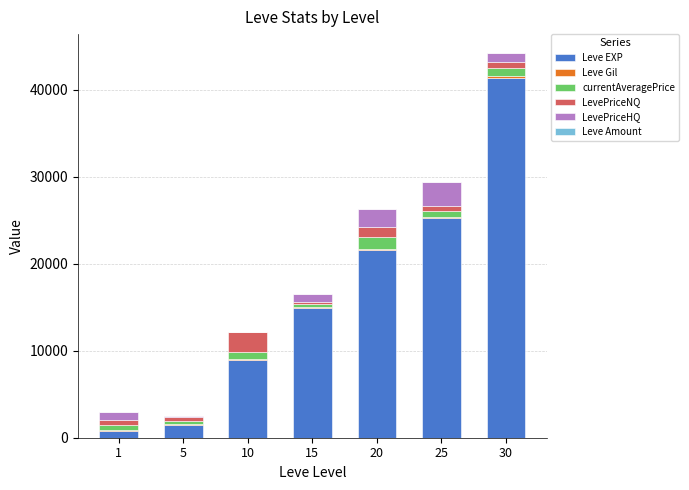

The value of Leve EXP at 25 is 25250.0. True or false?

True